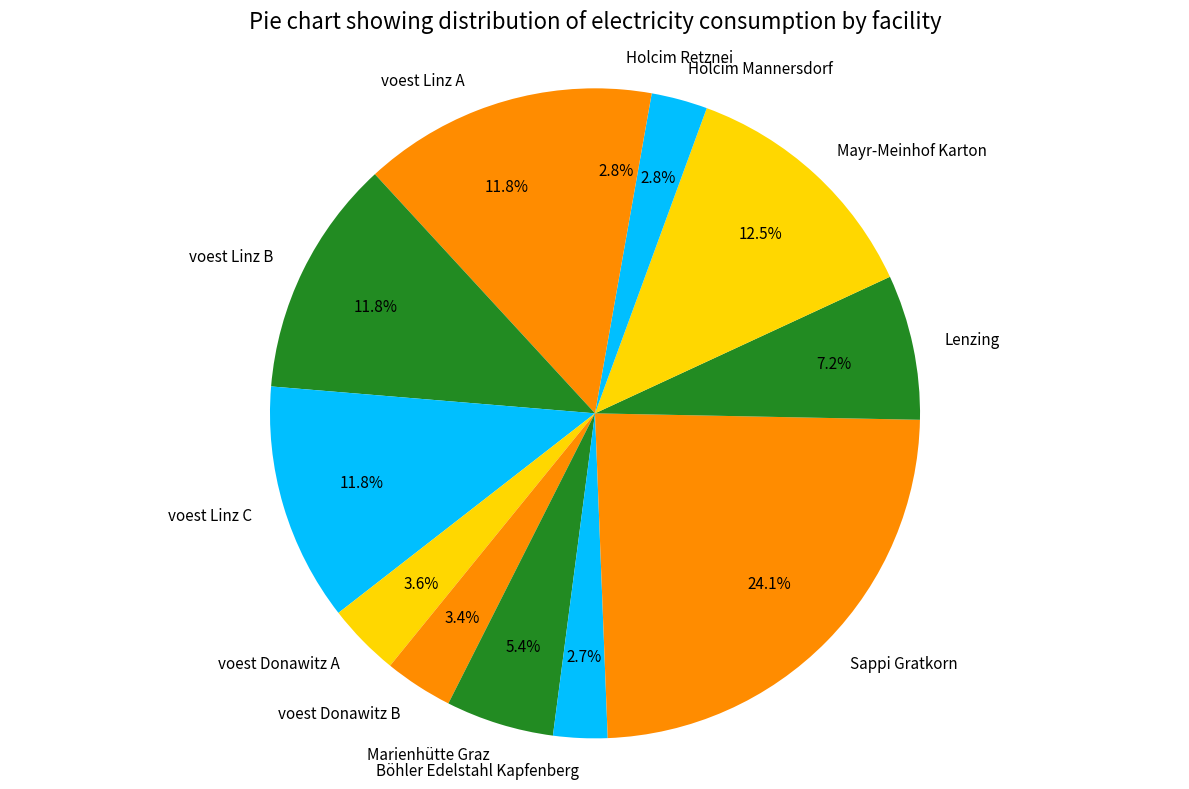

Approximately how many times larger is the value at Böhler Edelstahl Kapfenberg compared to Lenzing?

0.4